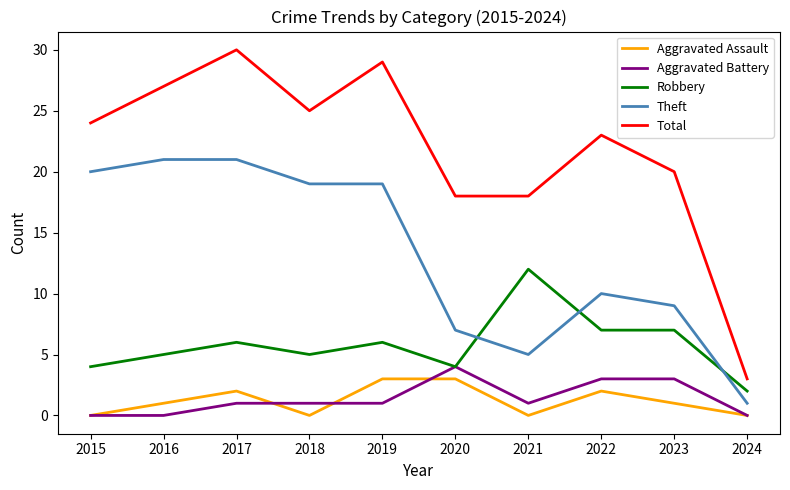

What are all the series names shown in the legend?

Aggravated Assault, Aggravated Battery, Robbery, Theft, Total